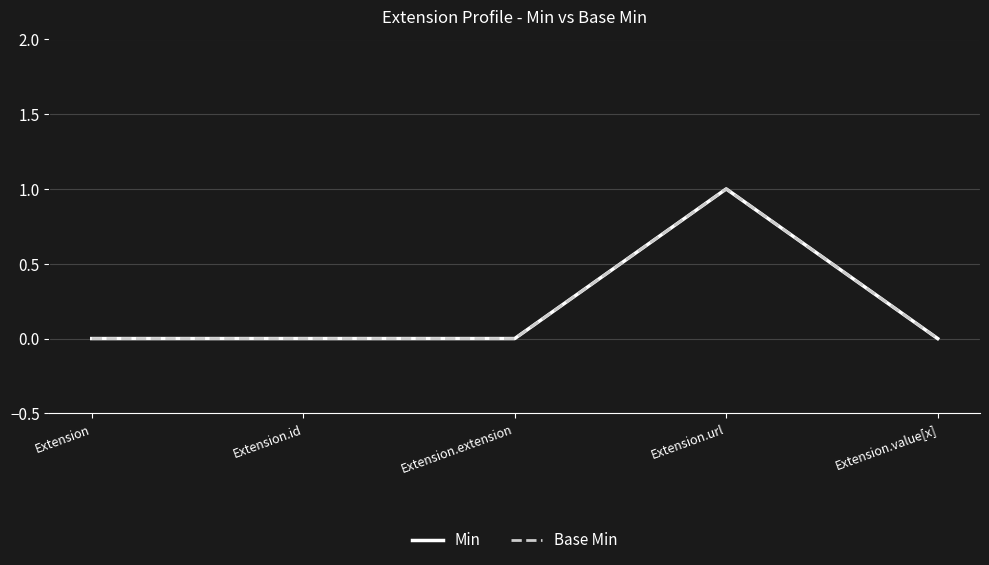

Between Extension.id and Extension.value[x], which is larger?

Extension.id